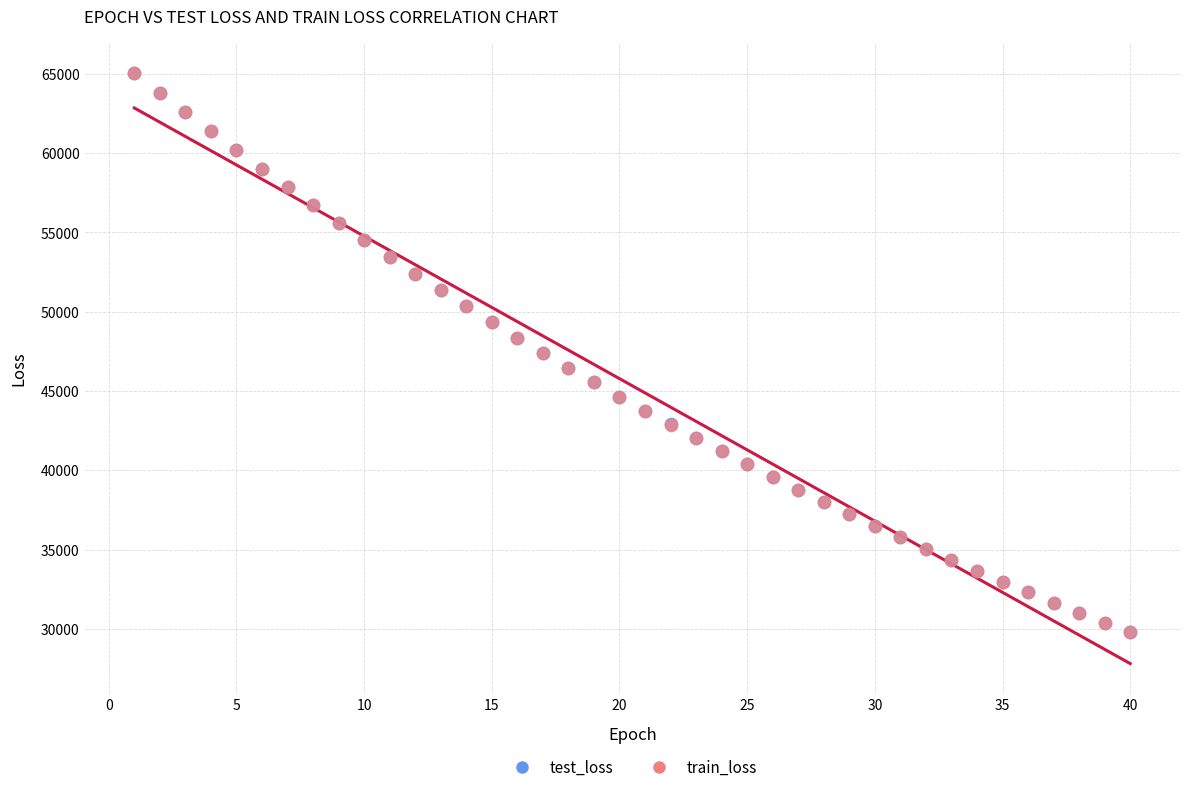

What are all the series names shown in the legend?

test_loss, train_loss